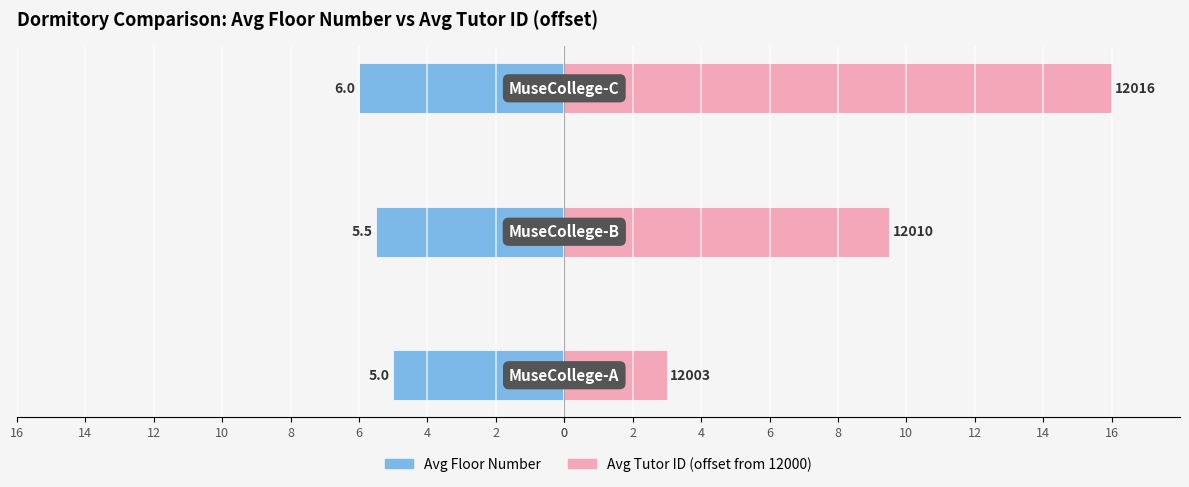

Rank the series by their maximum value, from lowest to highest.

Avg Floor Number, Avg Tutor ID (offset from 12000)